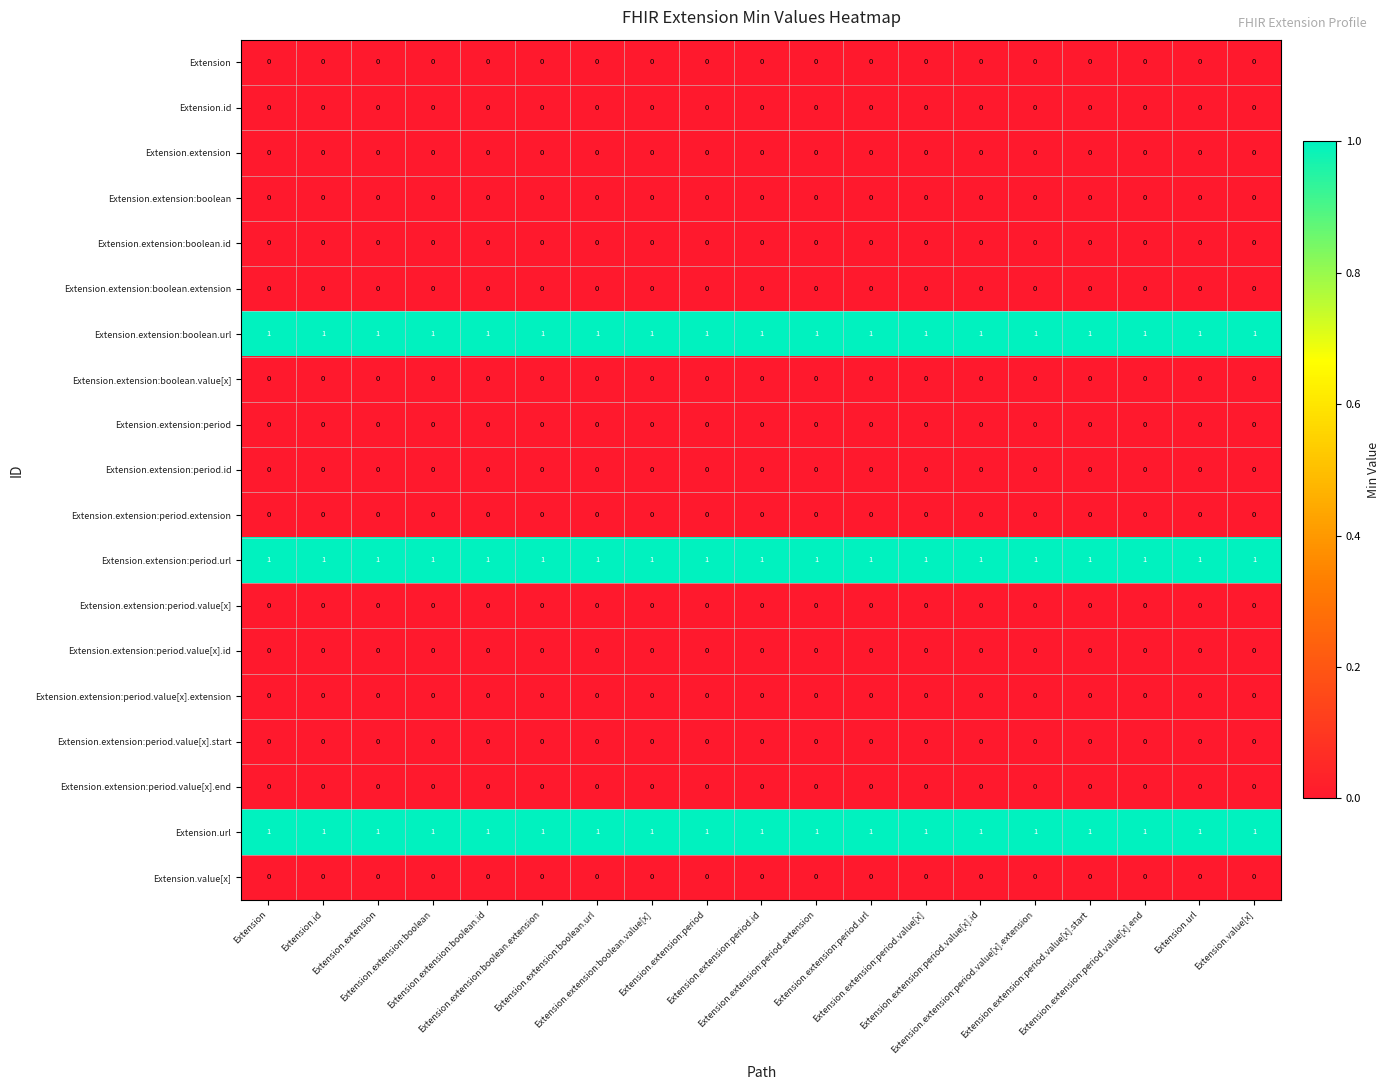

At how many categories does at least one series exceed 0?

19